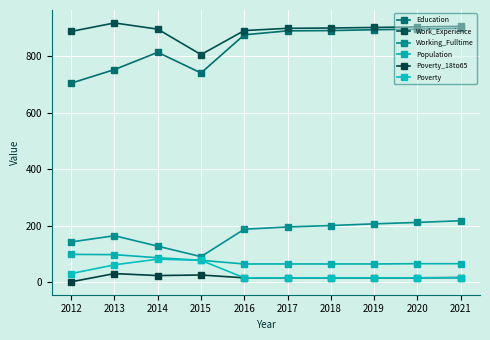

Between 2020 and 2021, which is larger?

2021